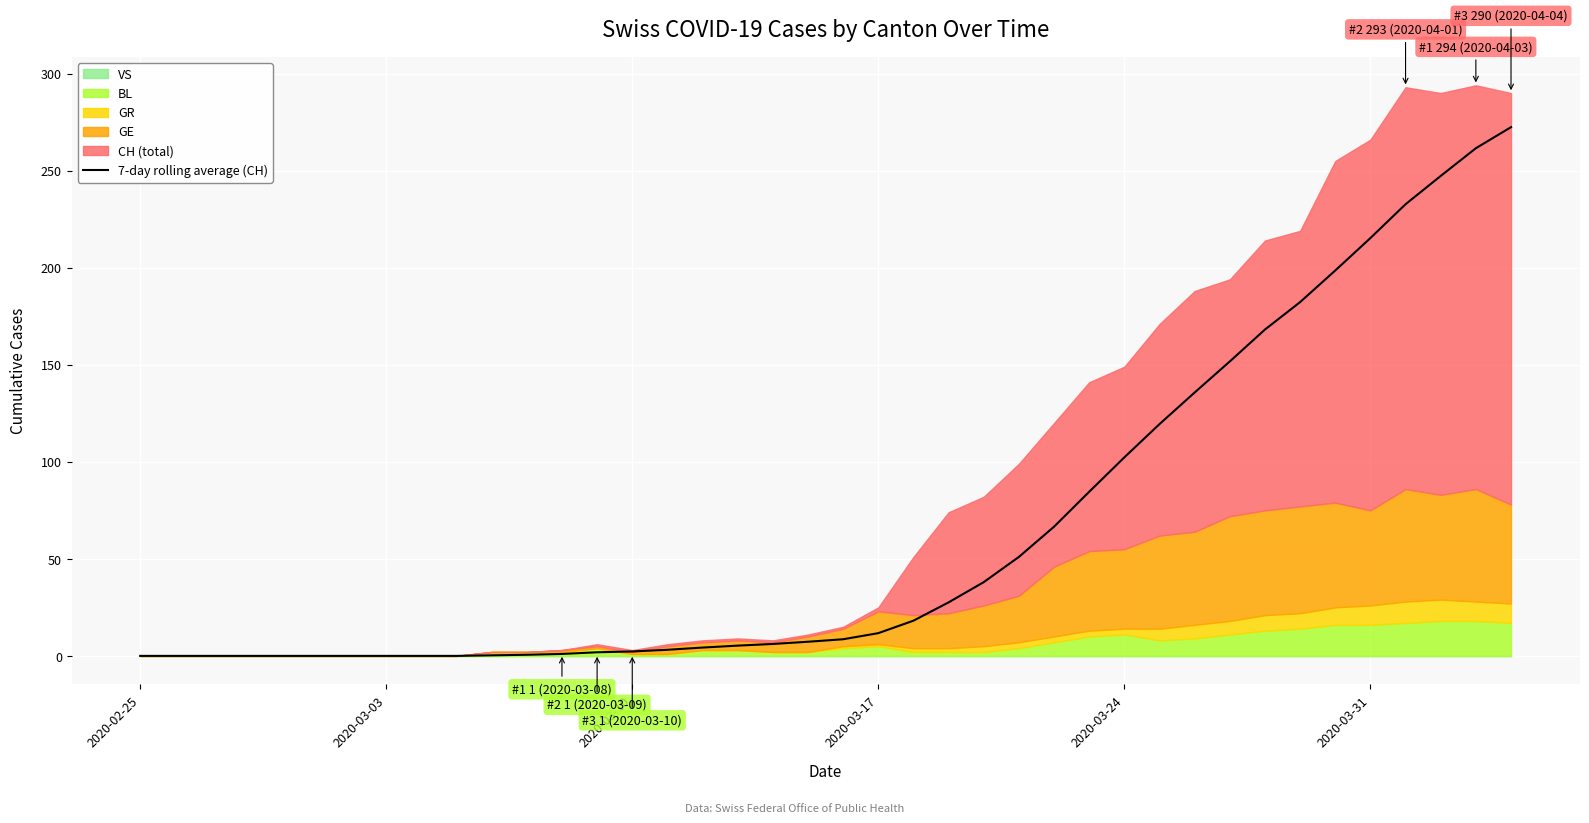

True or false: the data has more than 2 interior local peaks.

False